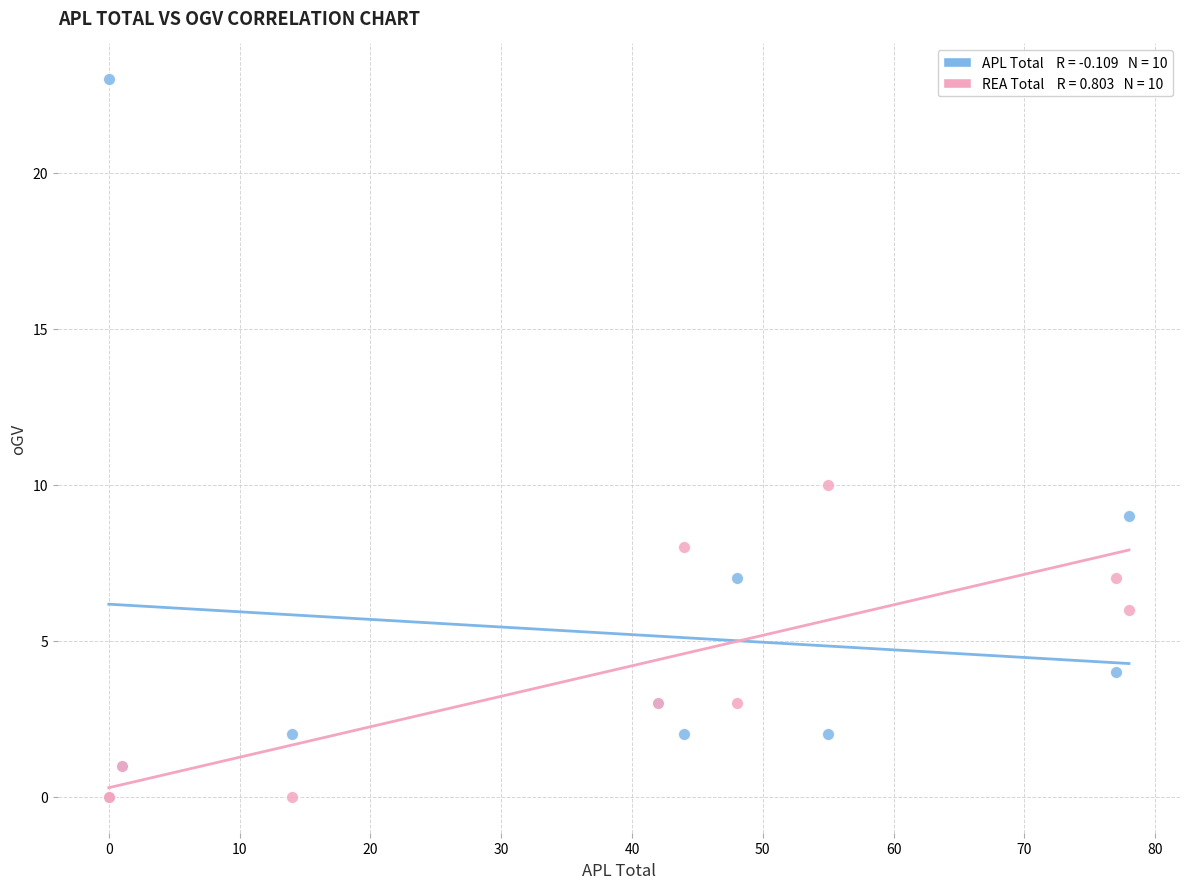

Across all series, what Y value is closest to 11?

10